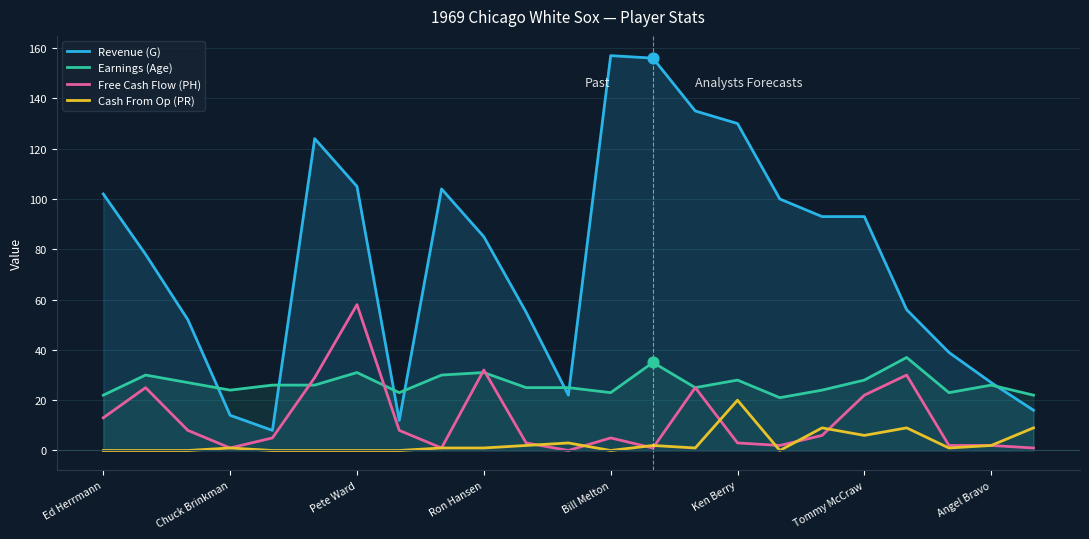

Which series contains the lowest Y value?

Free Cash Flow (PH)